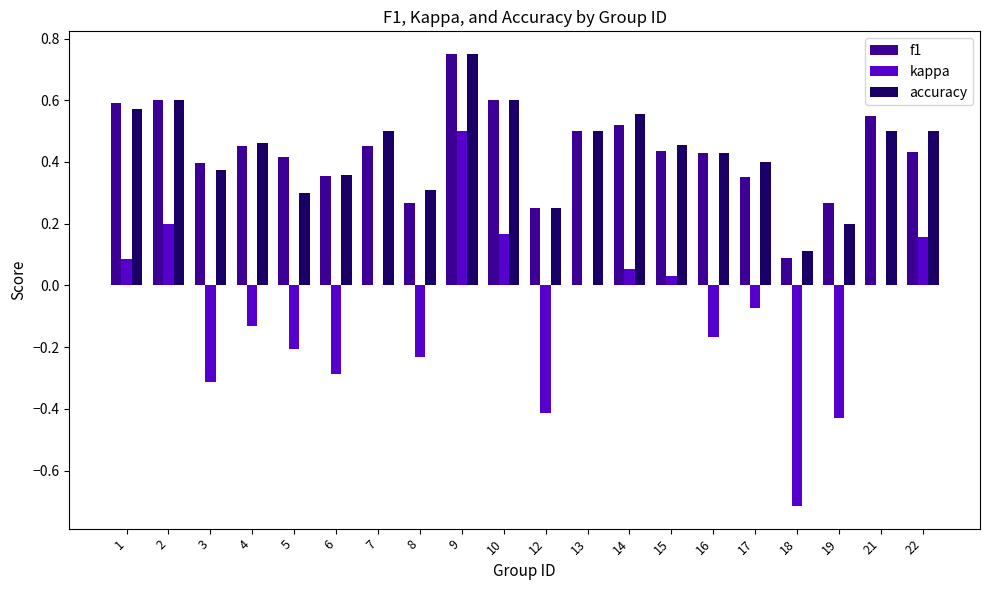

What is the sum of all kappa values?

-1.8